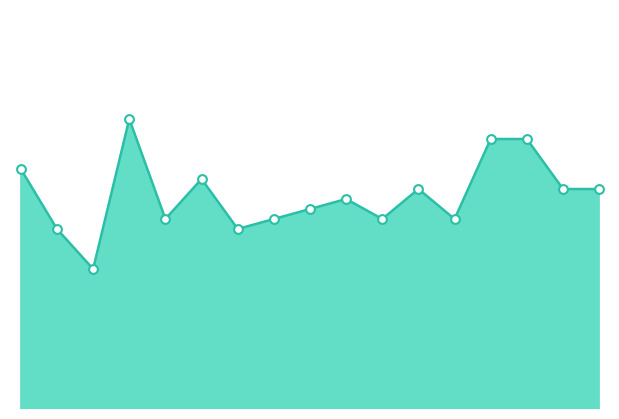

How many lines are shown in the chart?

1